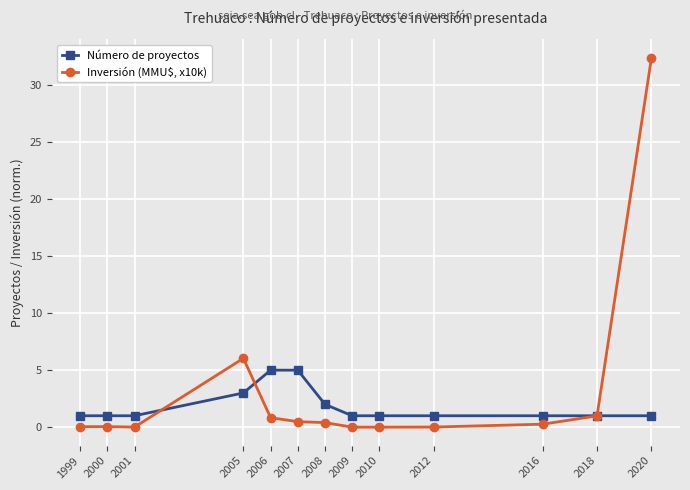

Rank the series by their average value, from lowest to highest.

Número de proyectos, Inversión (MMU$, x10k)